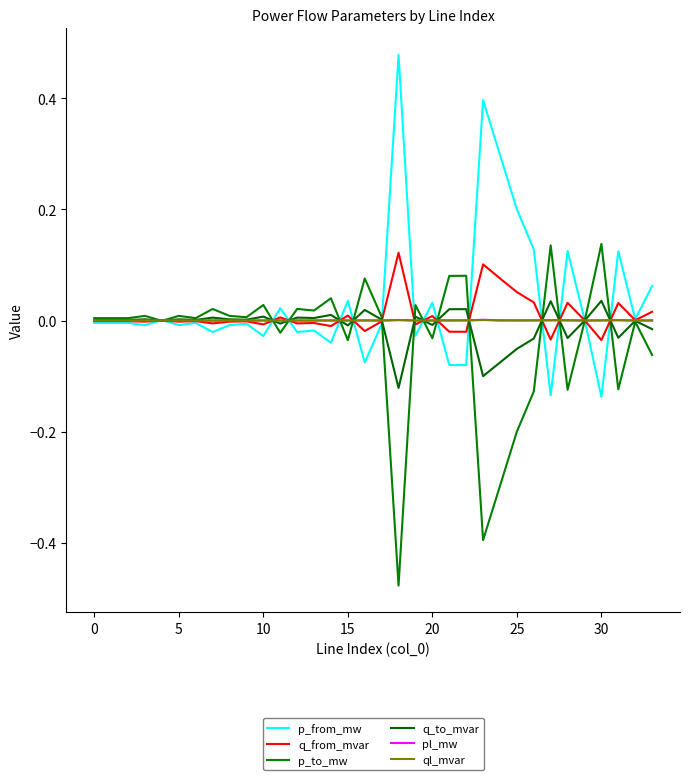

What is the greatest value displayed?

0.5